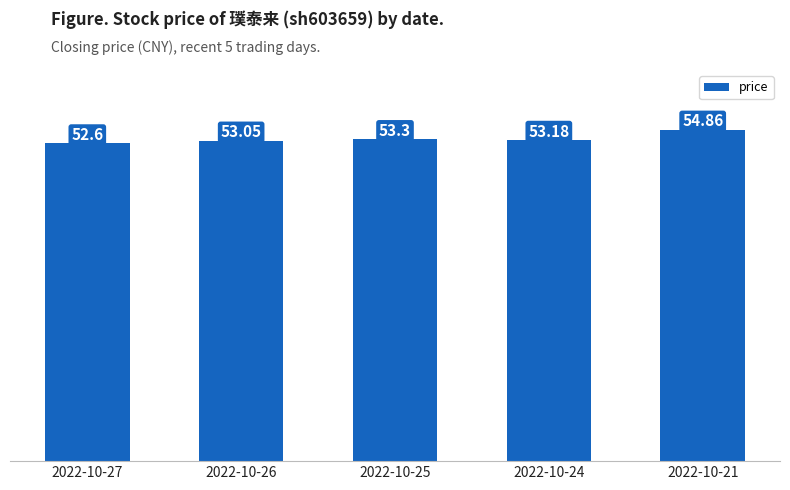

Where does the data first go above 53?

2022-10-26